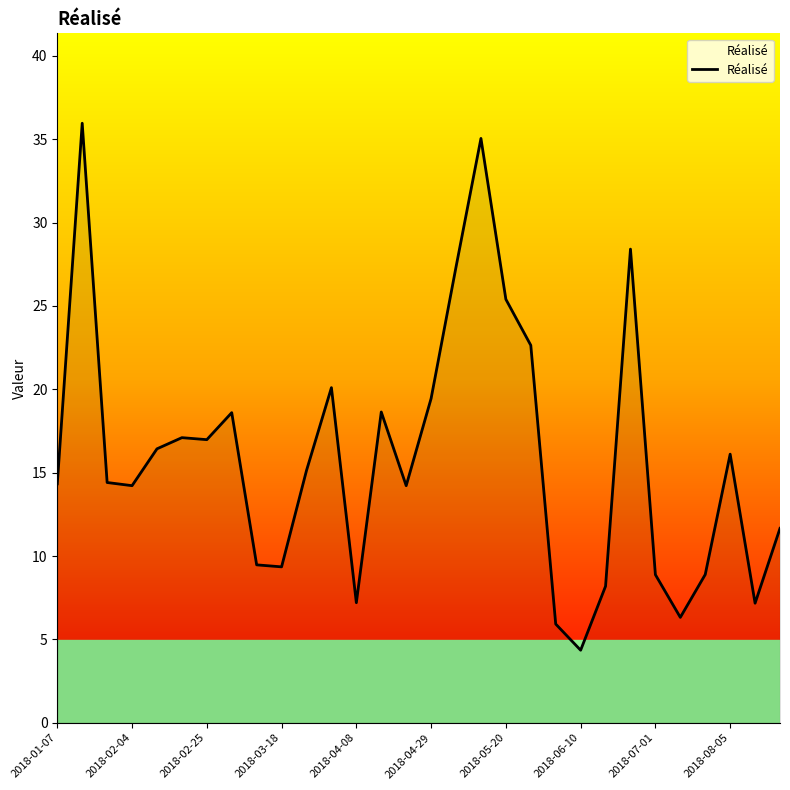

What is the difference between the maximum and minimum values?

31.6